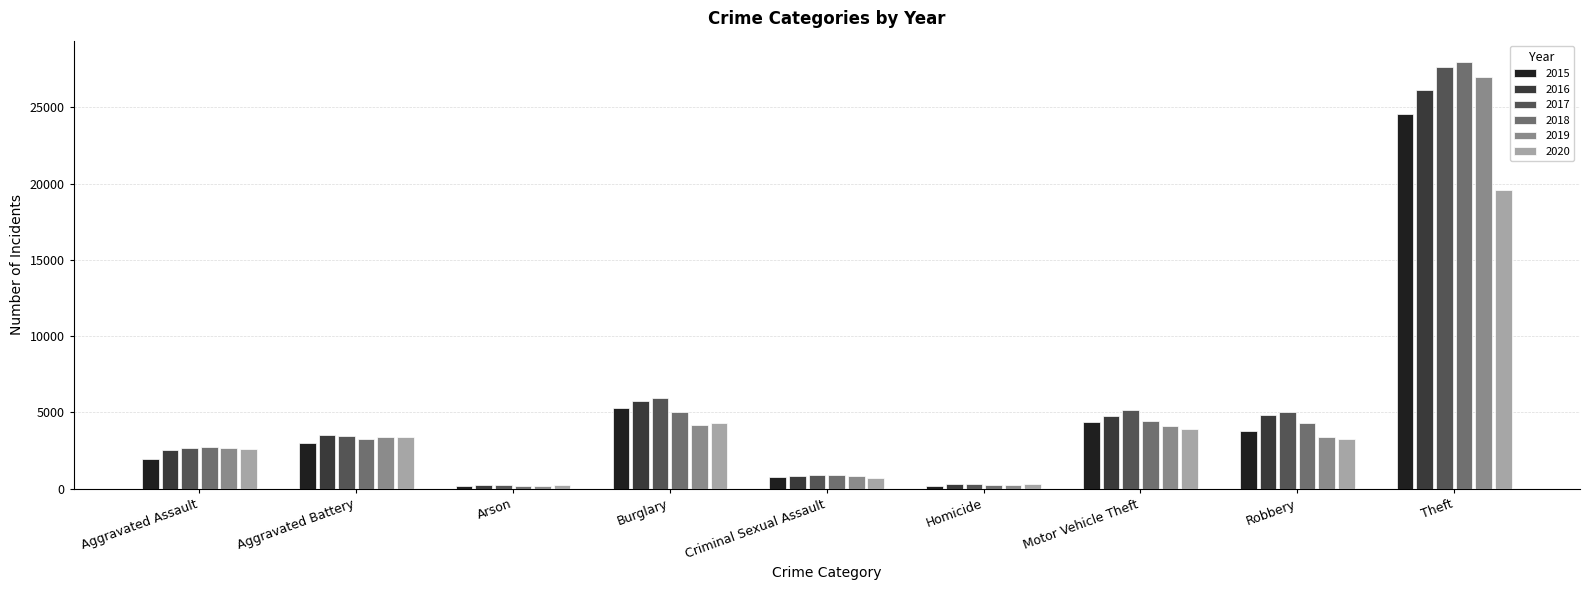

What is the maximum value for 2019?

26953